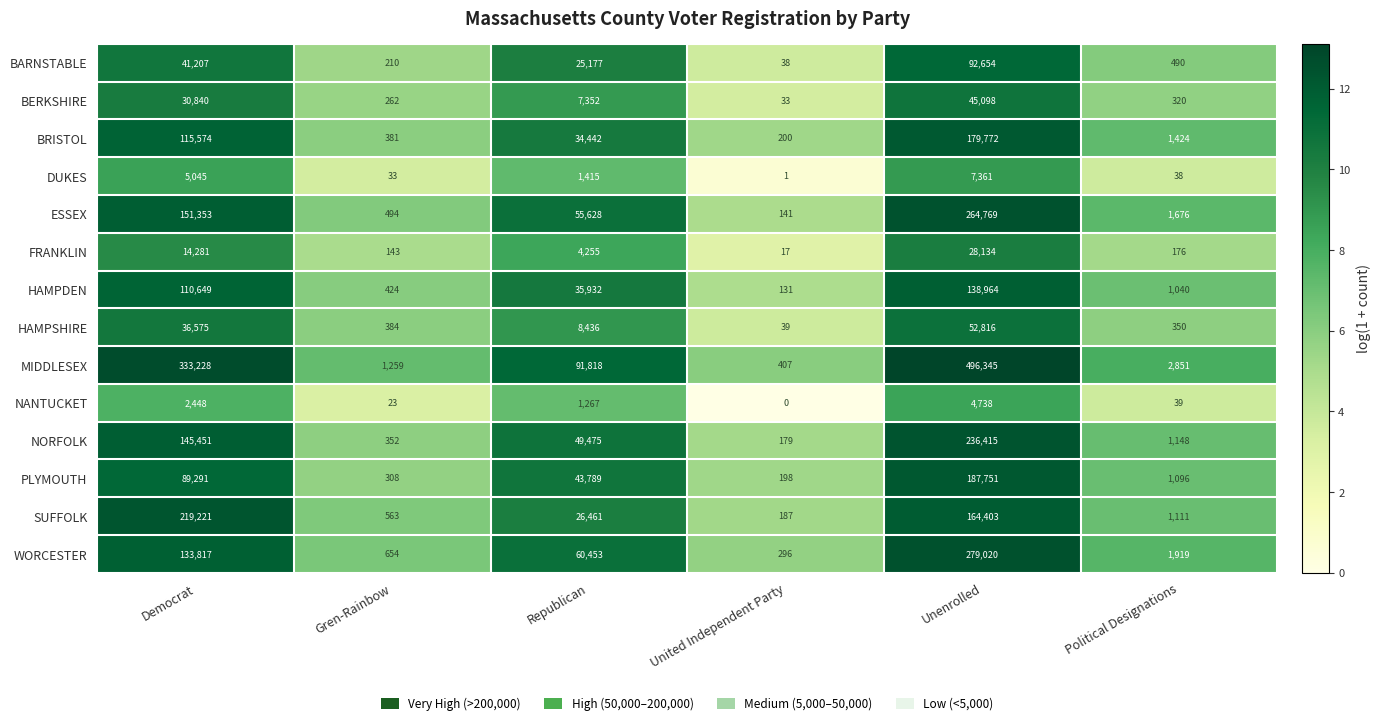

What is the difference between the MIDDLESEX values at Democrat and Republican?

241410